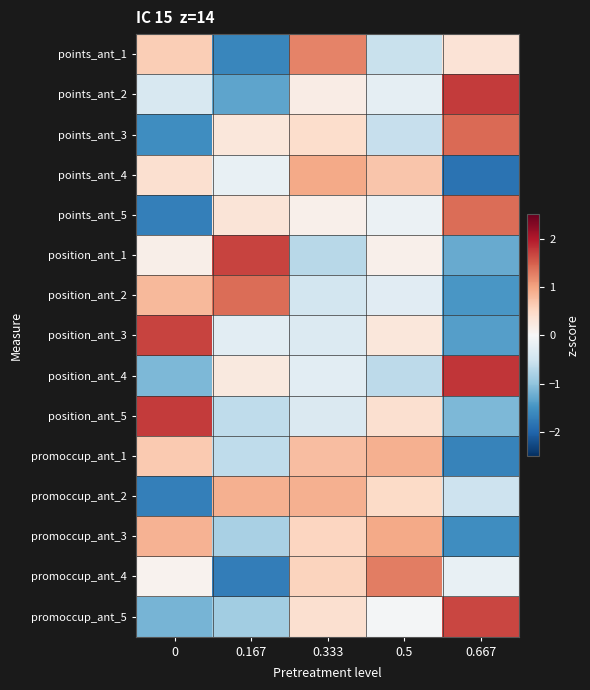

How many data points does each series have?

5